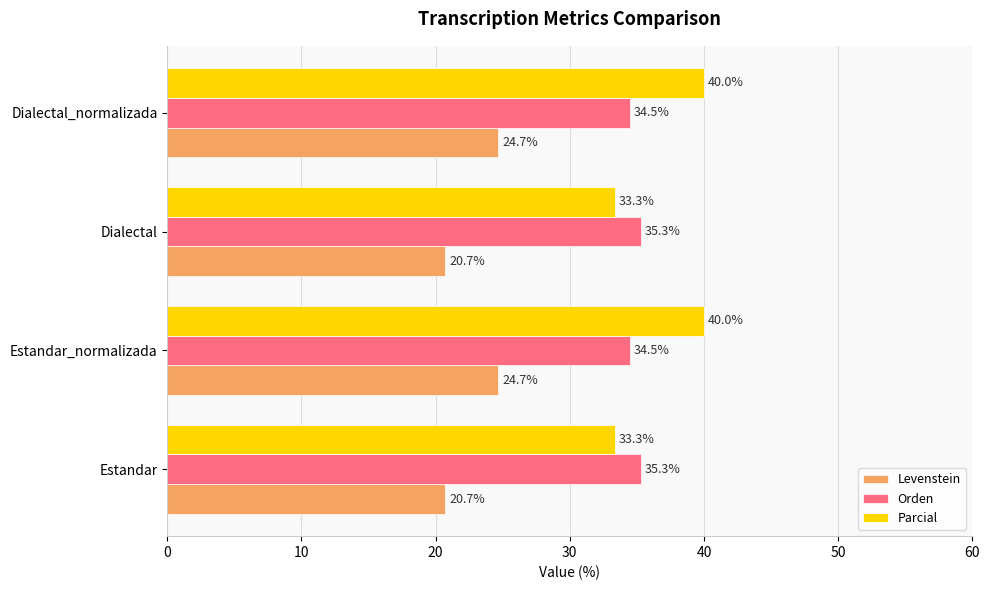

Count the Levenstein values in the range 20 to 24.

2